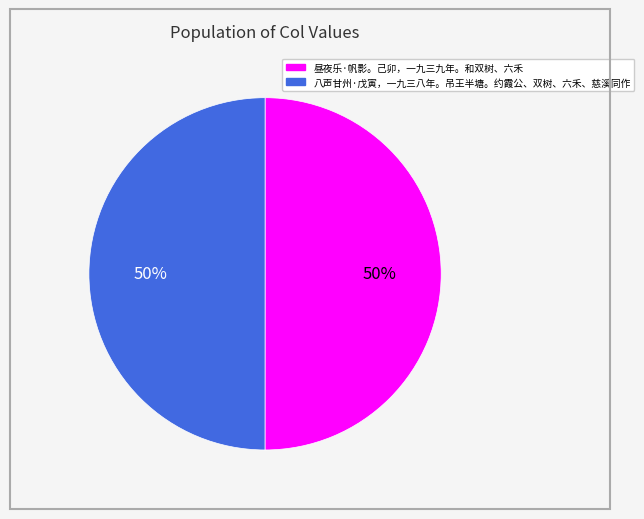

What percentage is the 八声甘州·戊寅，一九三八年。吊王半塘。约霞公、双树、六禾、慈溪同作 slice, to the nearest percent?

50%